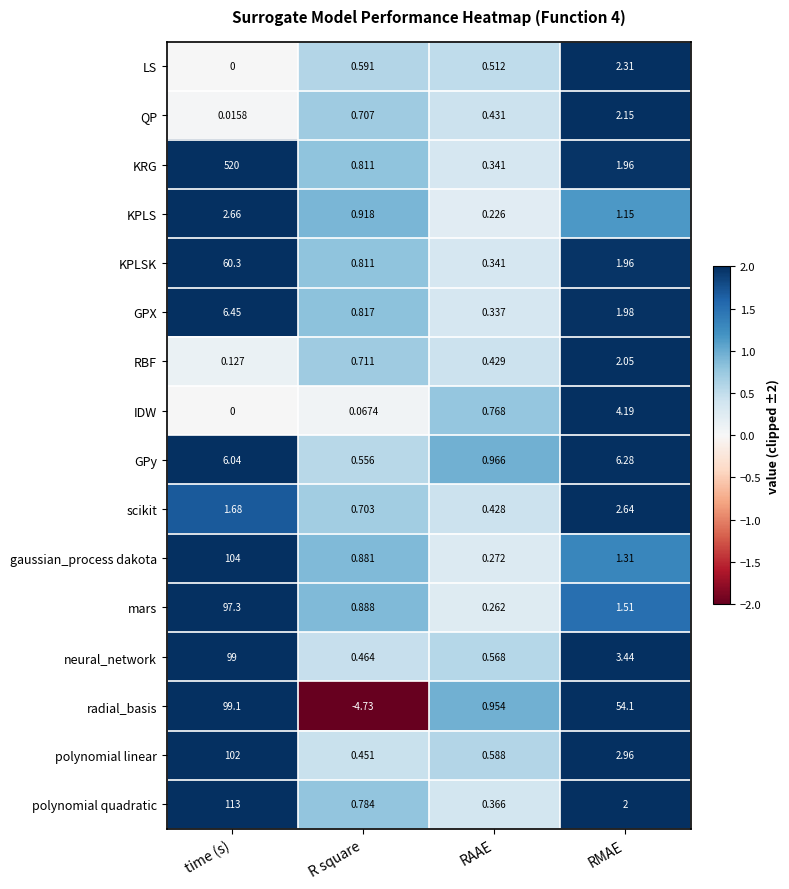

Which series has the largest range (max minus min)?

KRG